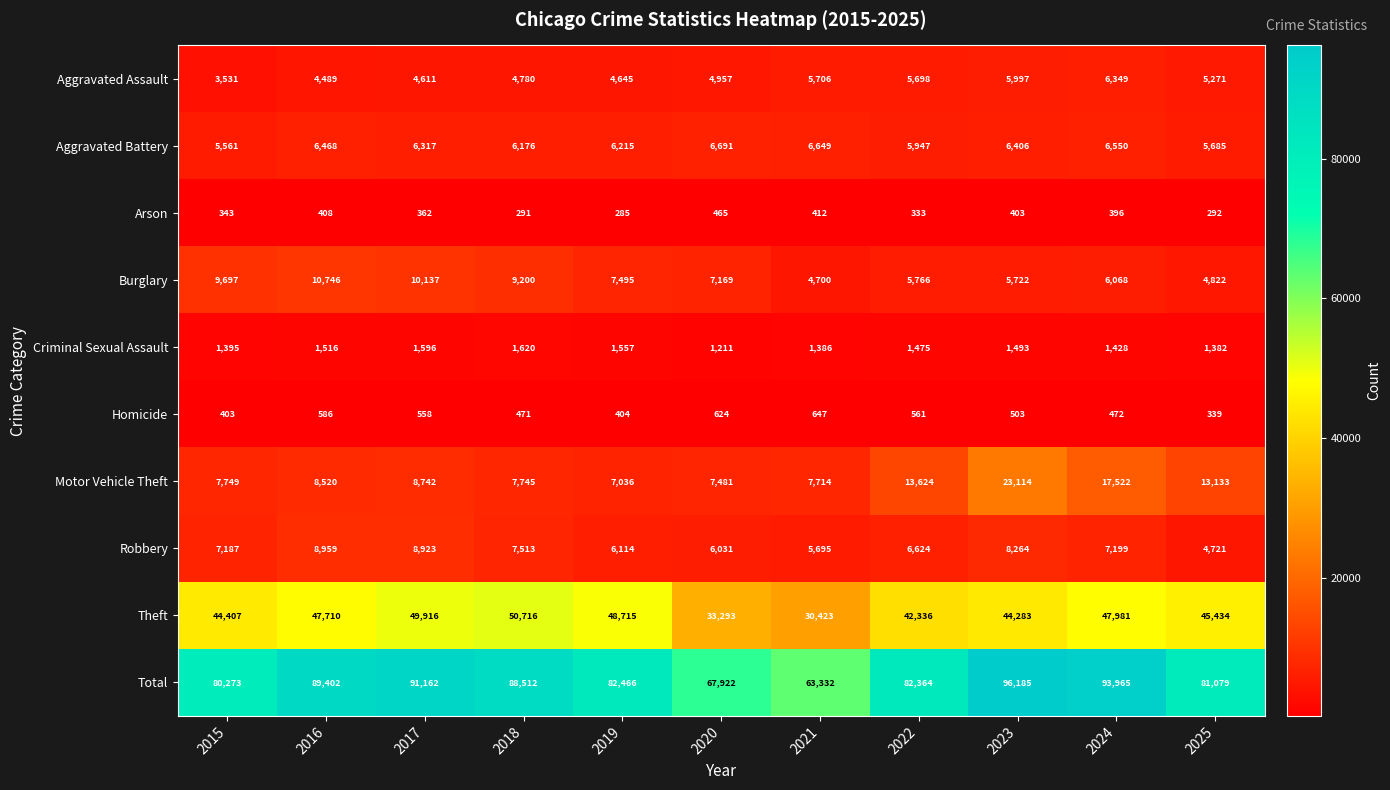

The value of Aggravated Assault at 2019 is 4645. True or false?

True